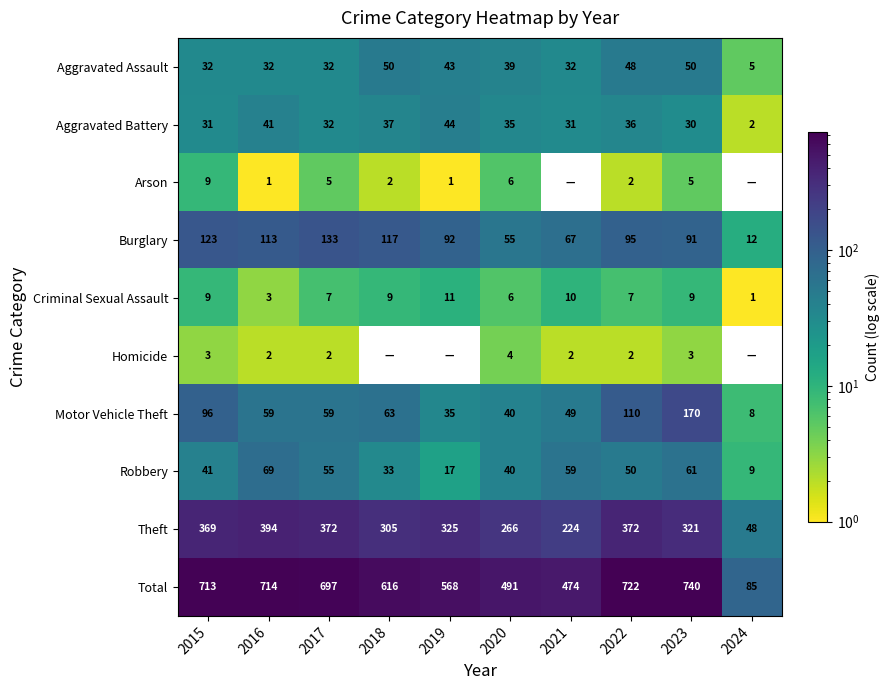

Is it true that Arson equals 2 at 2018?

True